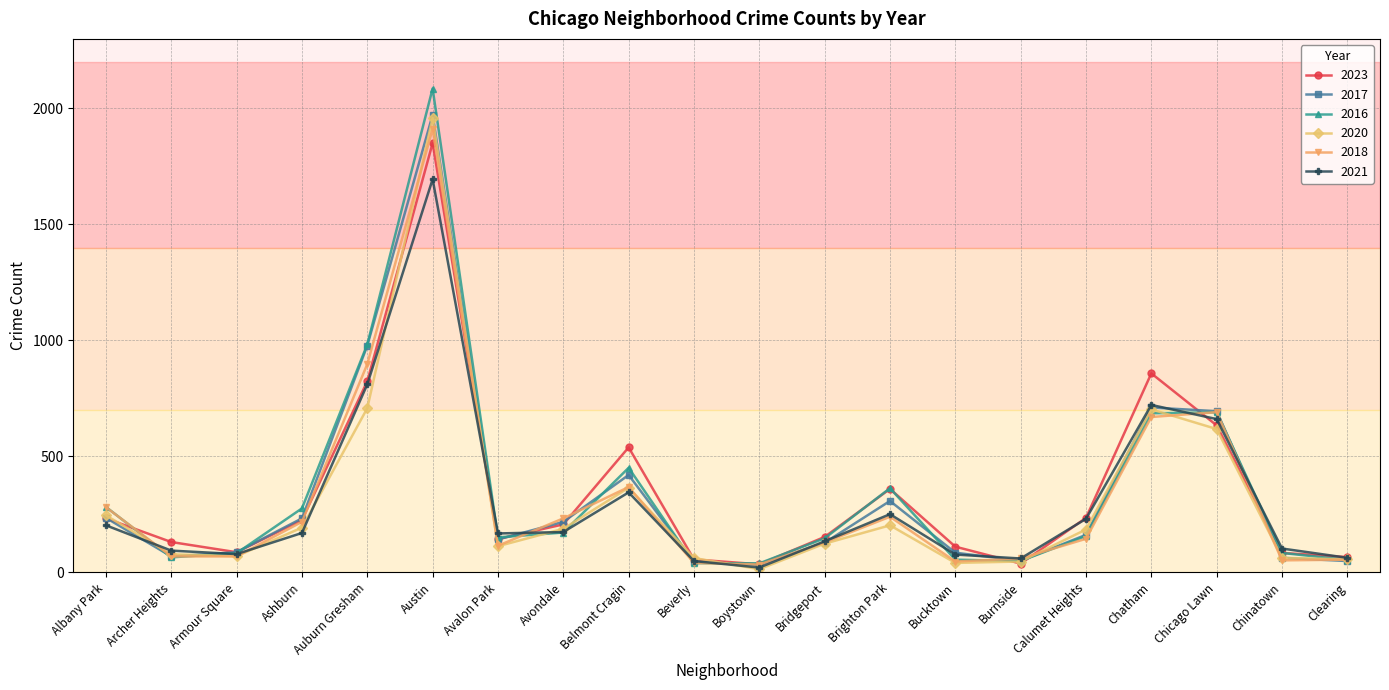

How many data points in 2023 are less than 207?

10